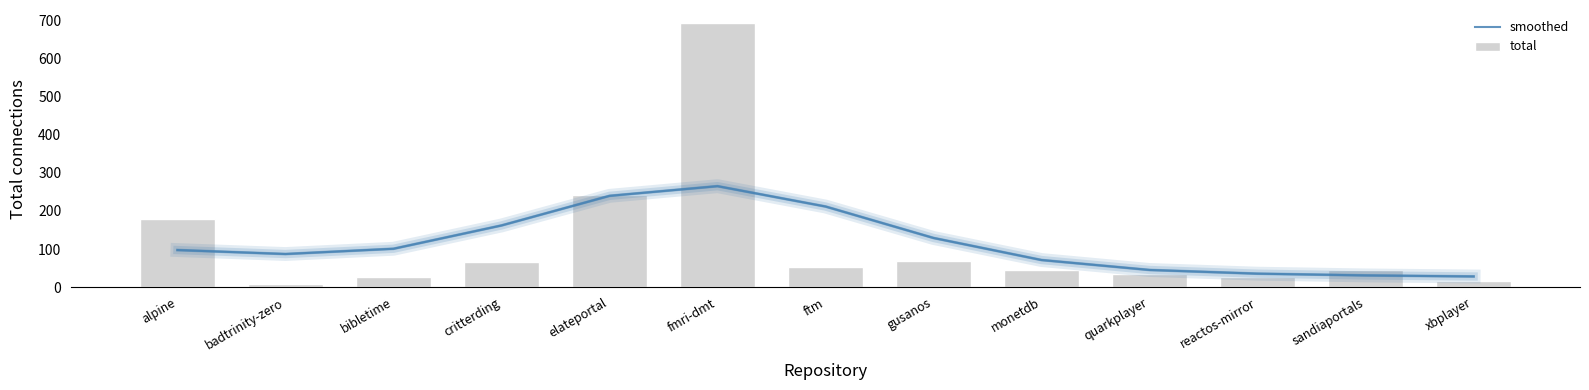

How many values in the total series exceed 45?

6